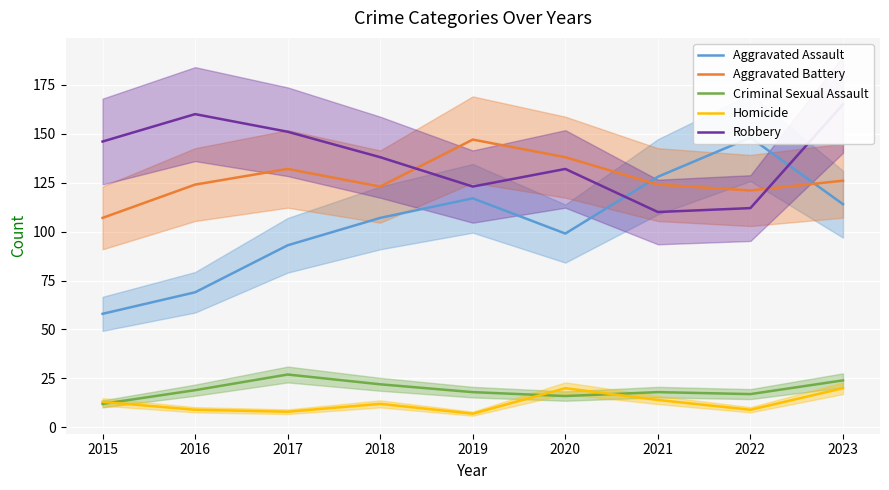

In Aggravated Battery, how many points are higher than both neighbors (excluding endpoints)?

2